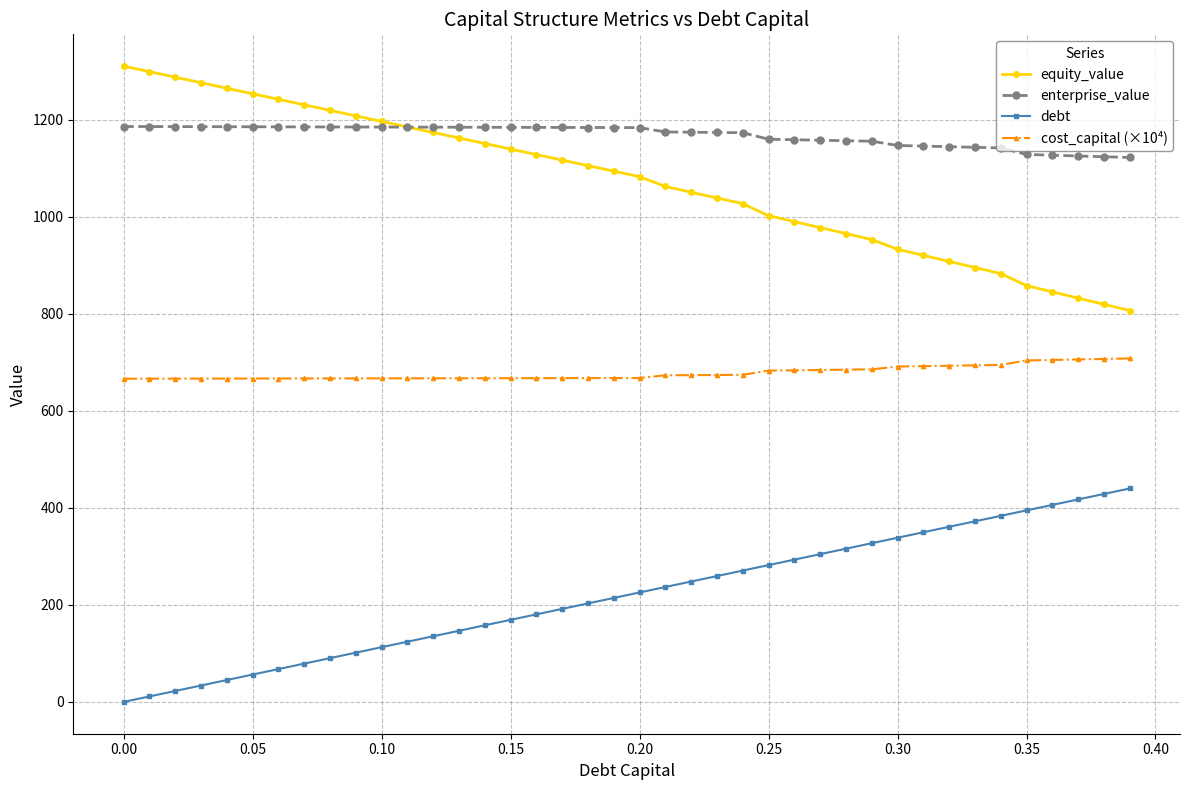

What is the minimum value for cost_capital (×10⁴)?

666.5